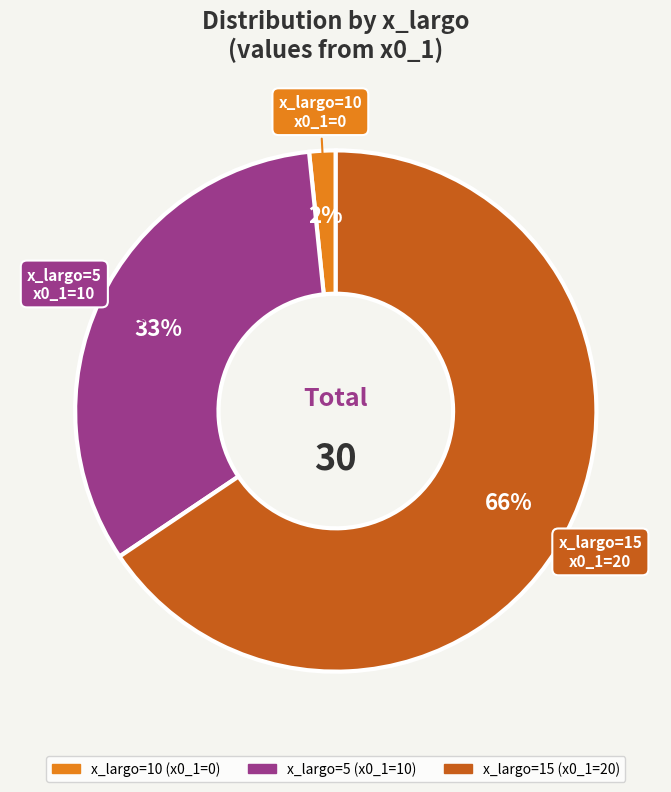

How many segments does this pie chart have?

3